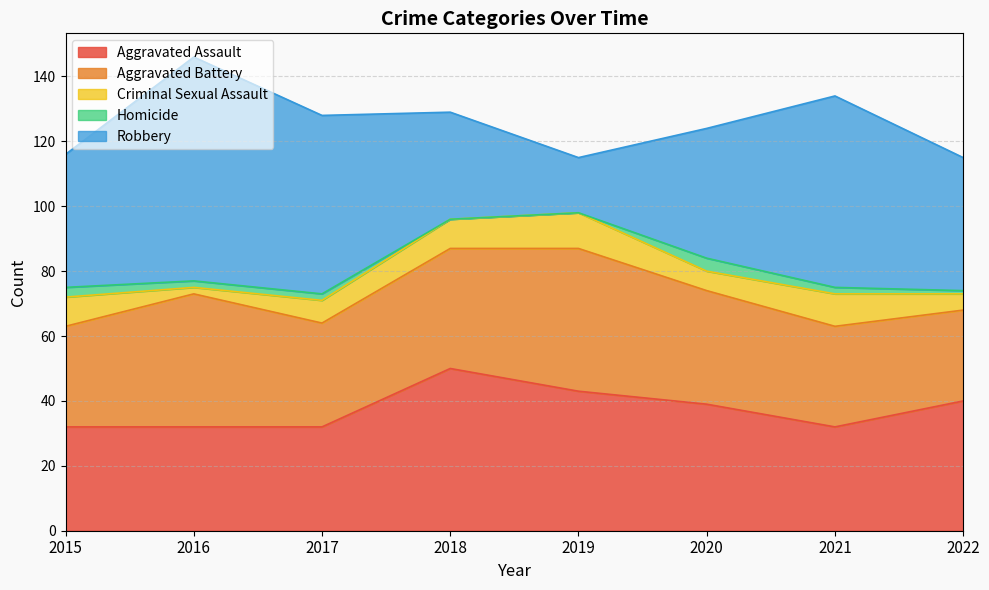

What are all the series names shown in the legend?

Aggravated Assault, Aggravated Battery, Criminal Sexual Assault, Homicide, Robbery